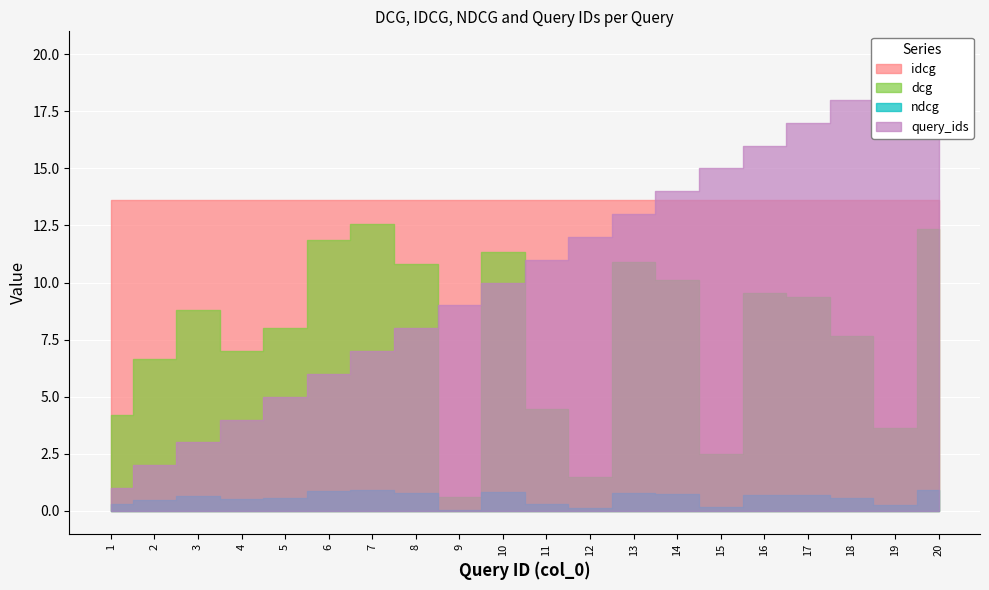

How many lines are shown in the chart?

4